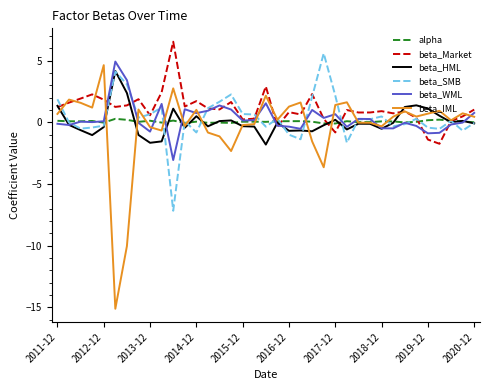

True or false: beta_HML has more than 2 interior local peaks.

True